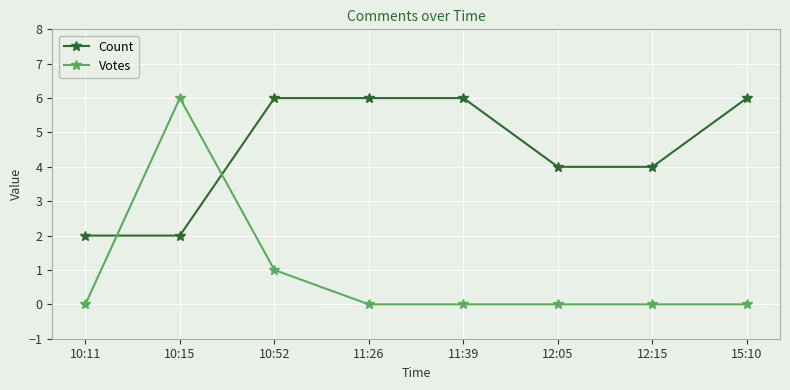

Read the Count value at 11:39.

6